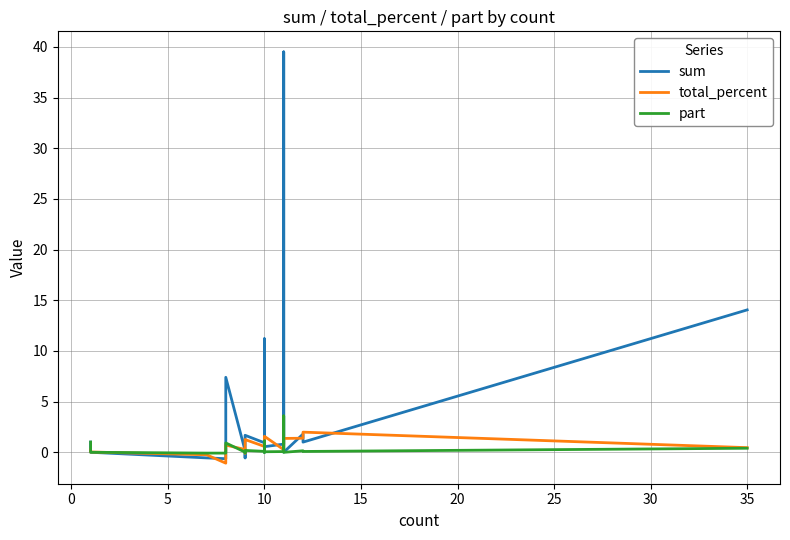

What is the minimum value for part?

-0.1